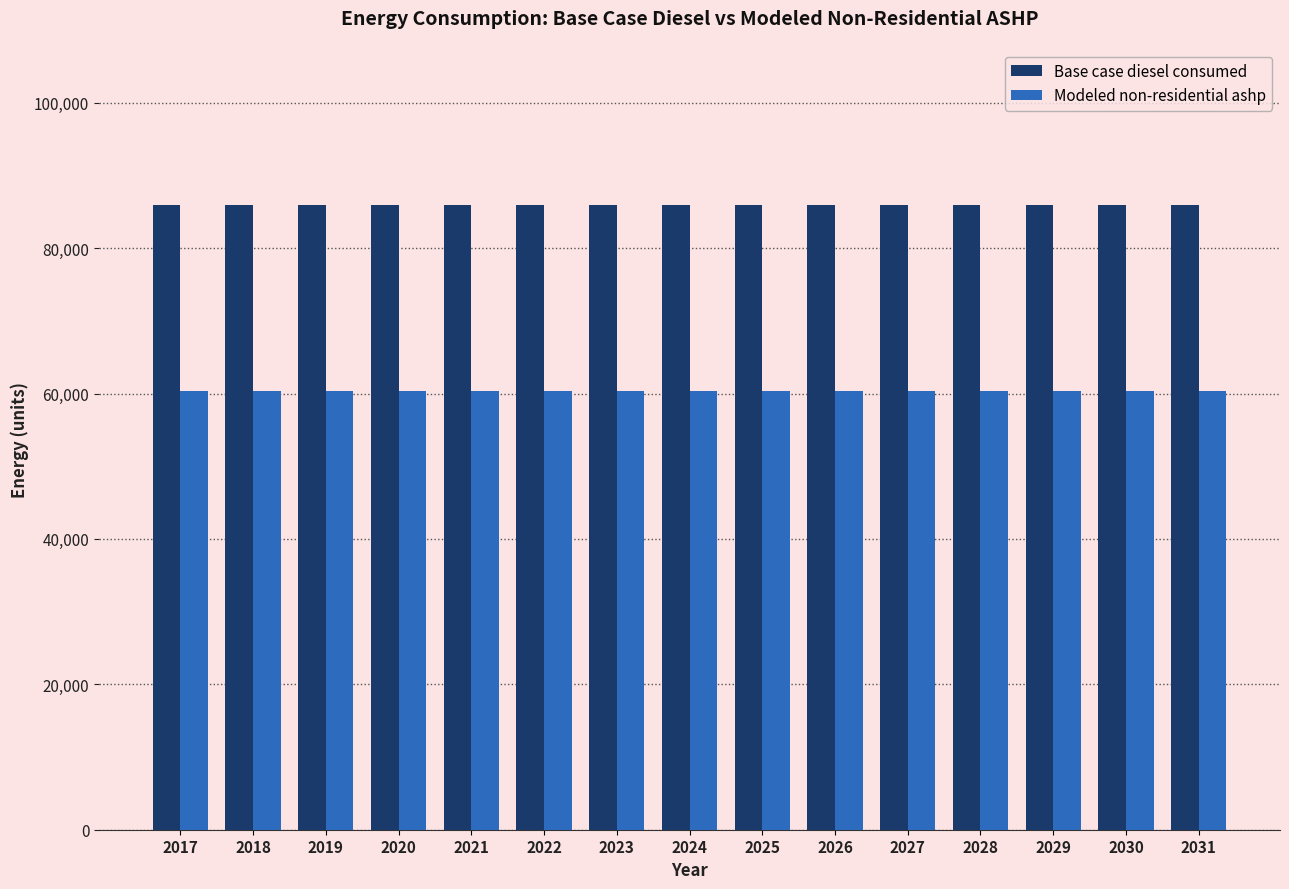

Count the number of data series in this chart.

2